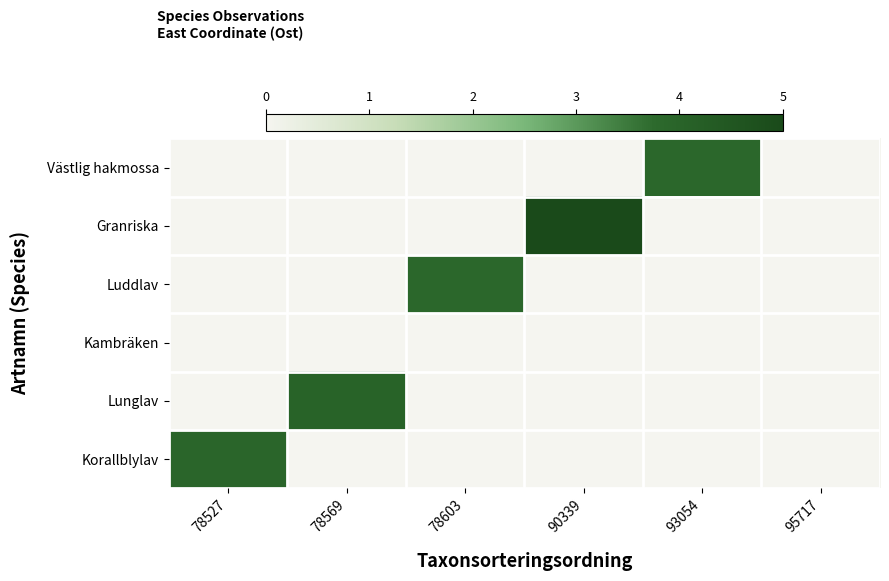

What is the difference between the highest and lowest values at 78527?

3.9